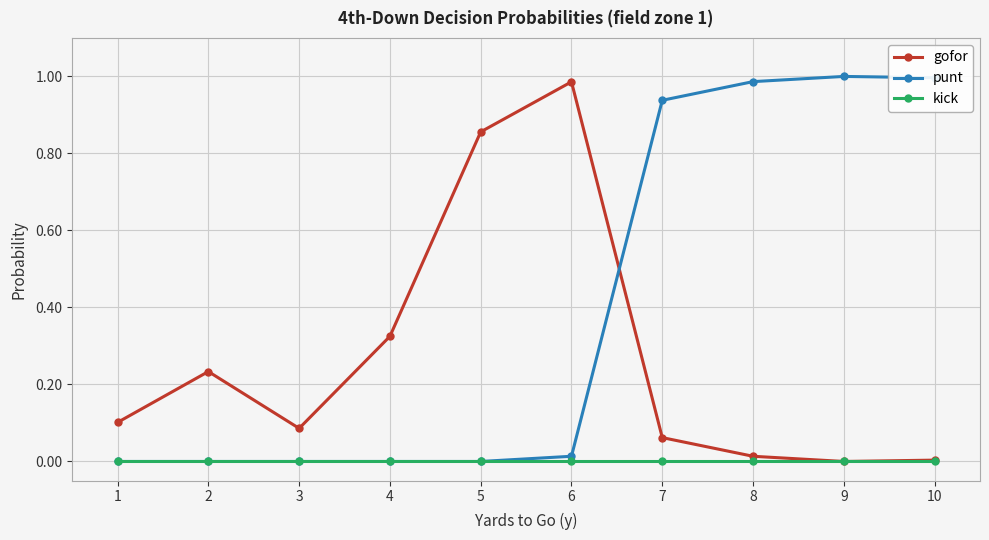

The punt series shows 0.0 at 2. True or false?

True